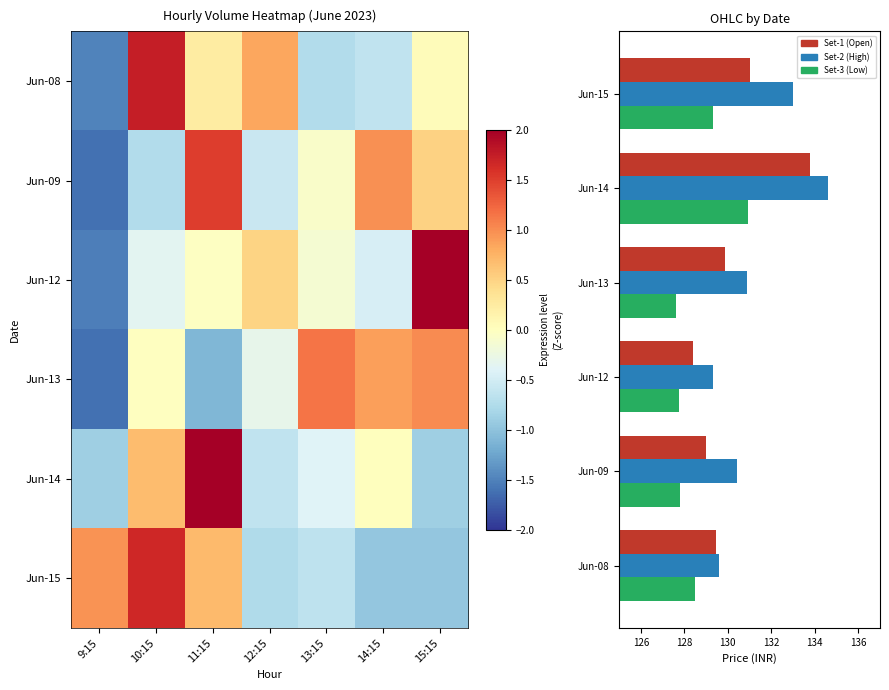

What value does the Set-3 (Low) series have at Jun-15?

129.3